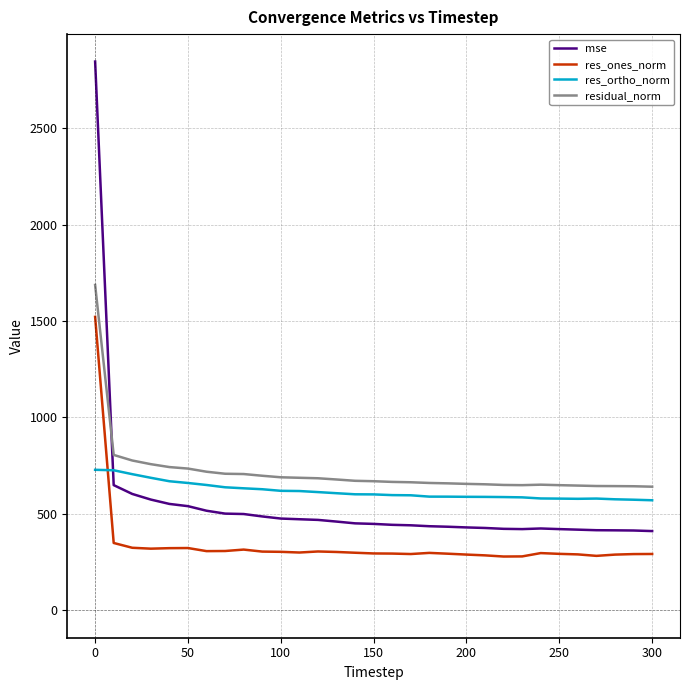

True or false: residual_norm and res_ones_norm intersect in this chart.

False